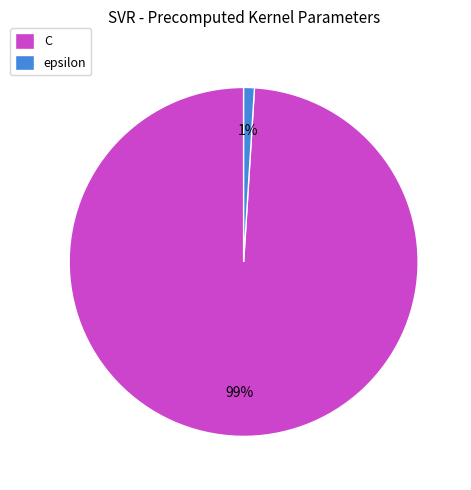

Between epsilon and C, which is larger?

C